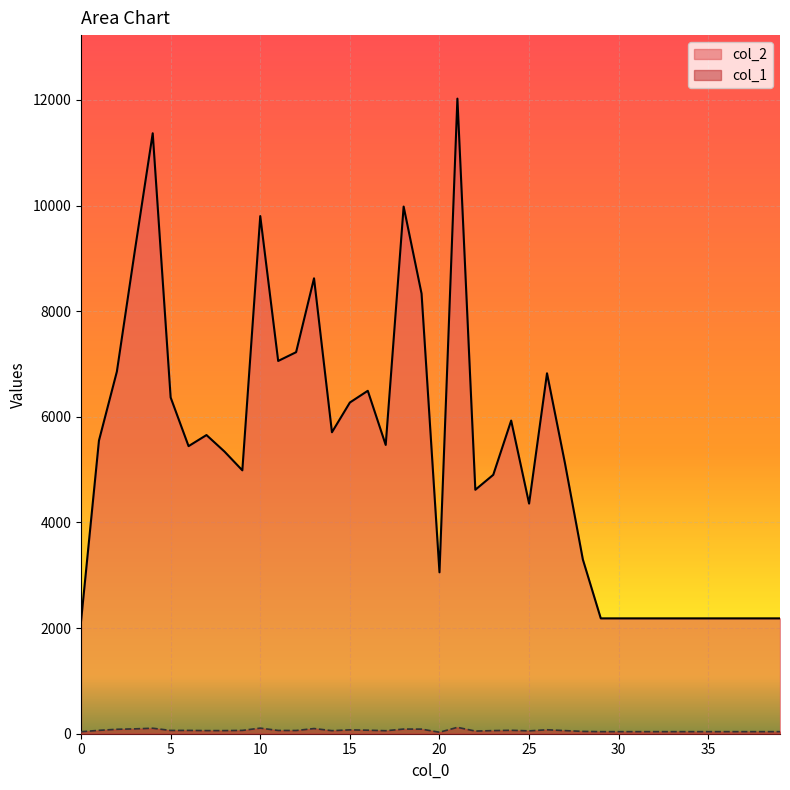

In col_1, how many points are lower than both neighbors (excluding endpoints)?

7